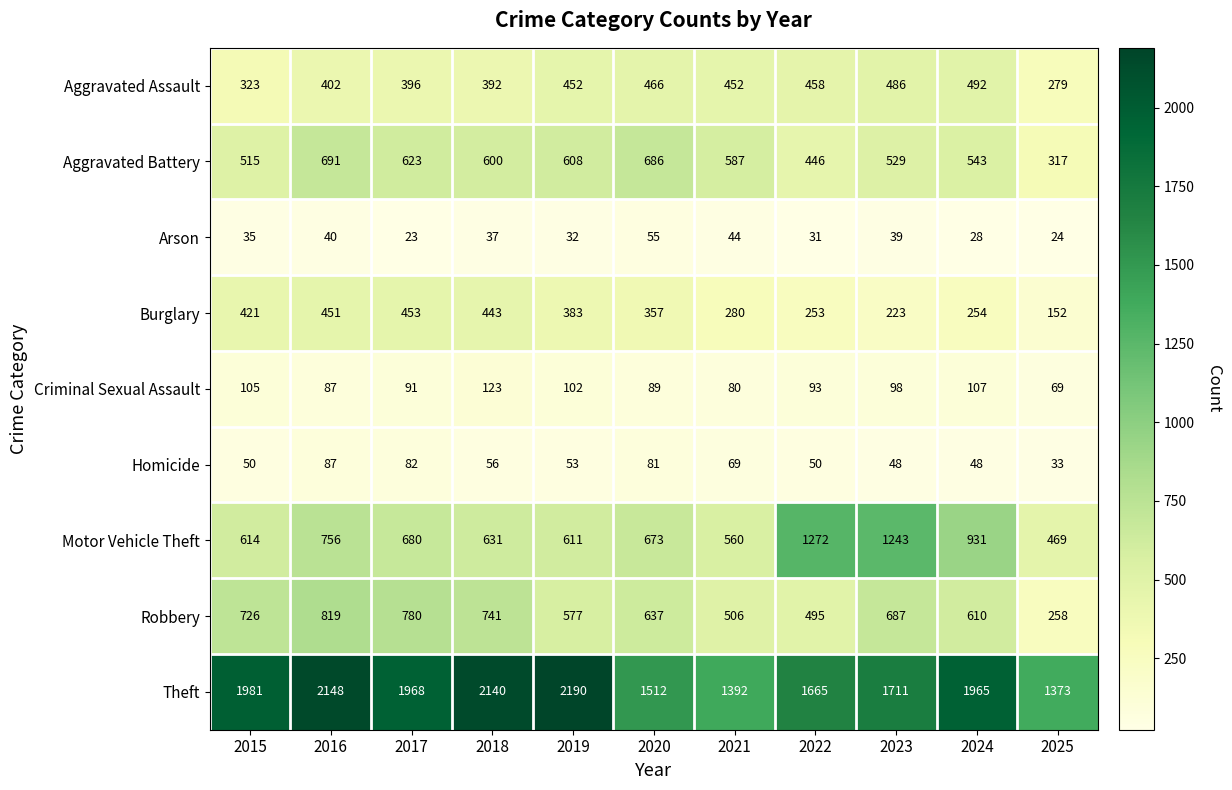

What is the sum of all Aggravated Battery values?

6145